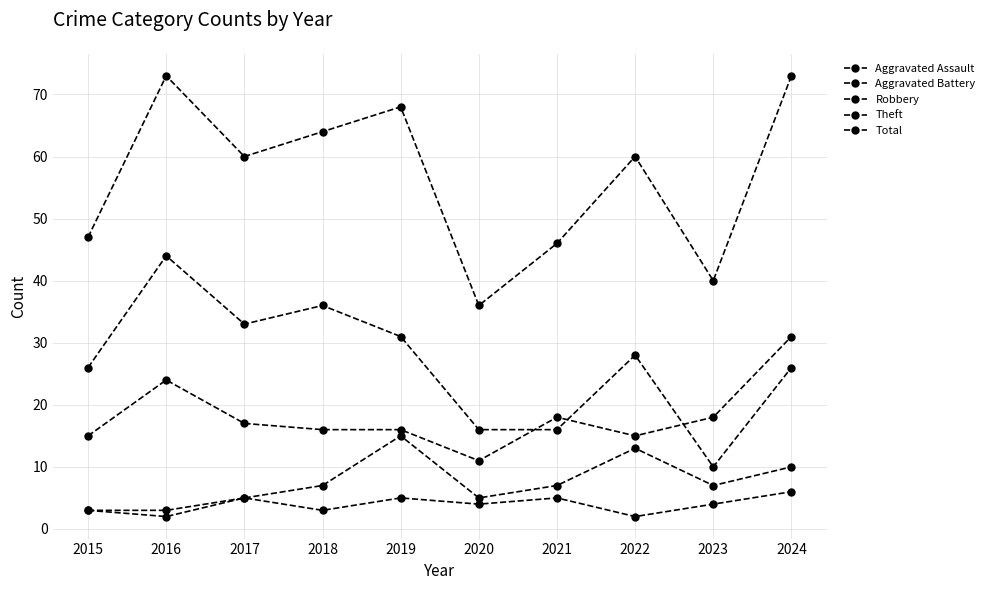

How many lines are shown in the chart?

5